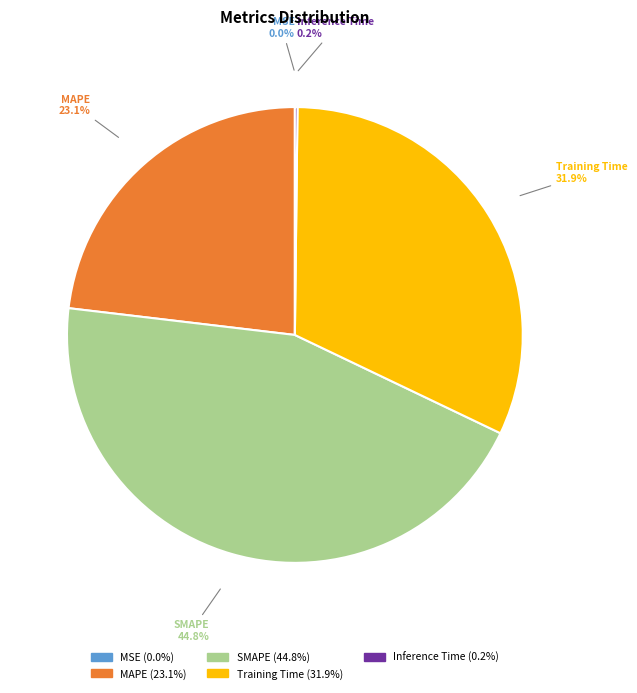

What portion of the pie excludes SMAPE?

55.2%